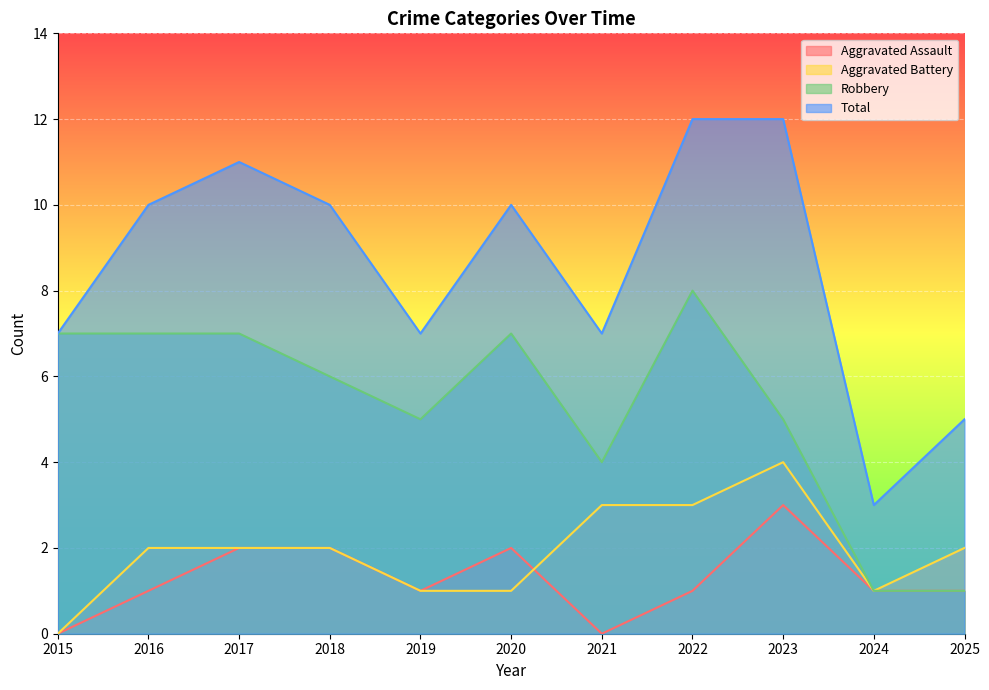

Rank the categories by Robbery value from lowest to highest.

2024, 2025, 2021, 2019, 2023, 2018, 2015, 2016, 2017, 2020, 2022